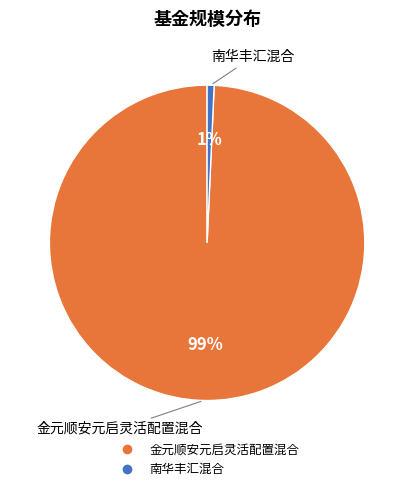

Which slice represents more than half of the pie?

金元顺安元启灵活配置混合